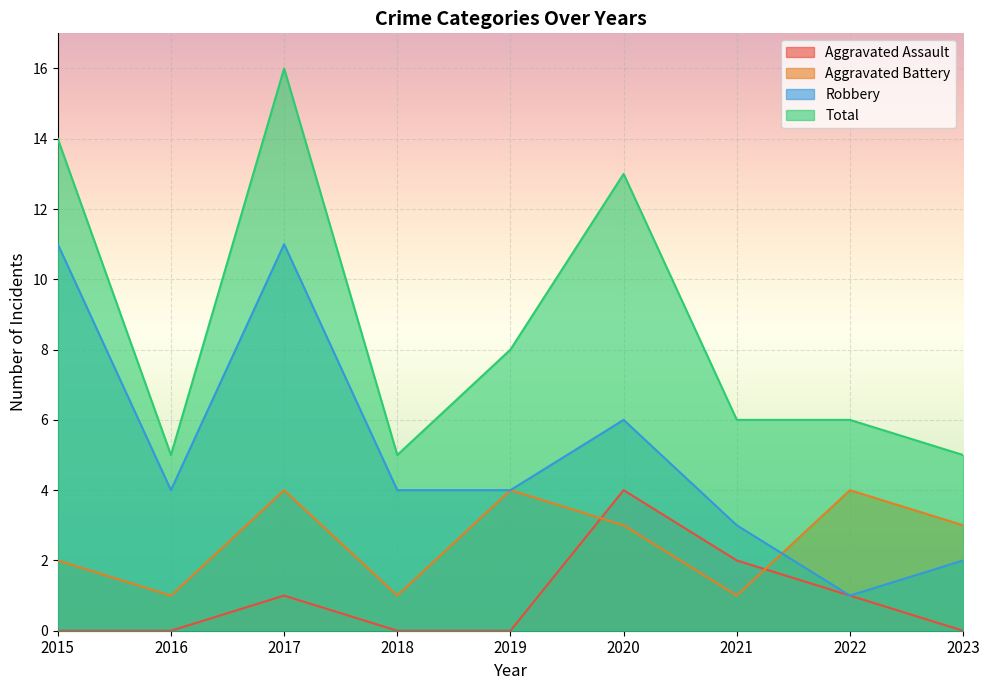

Which series has the widest spread of values?

Total